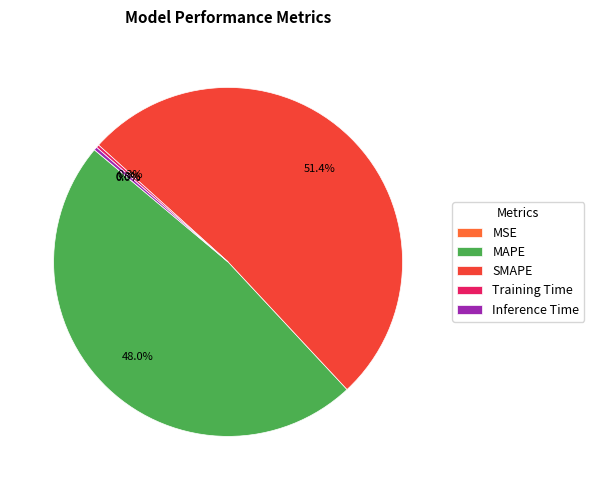

What is the largest slice in the pie chart?

SMAPE